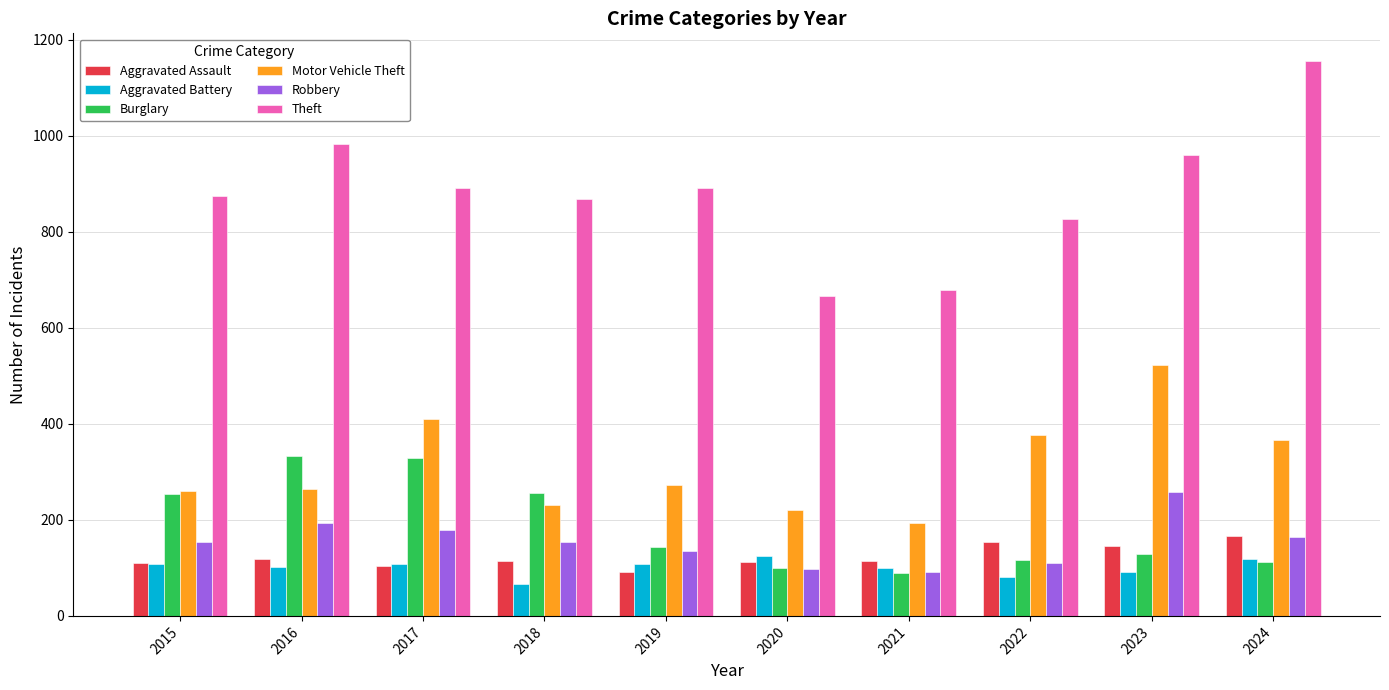

What is the average value of the Motor Vehicle Theft series?

312